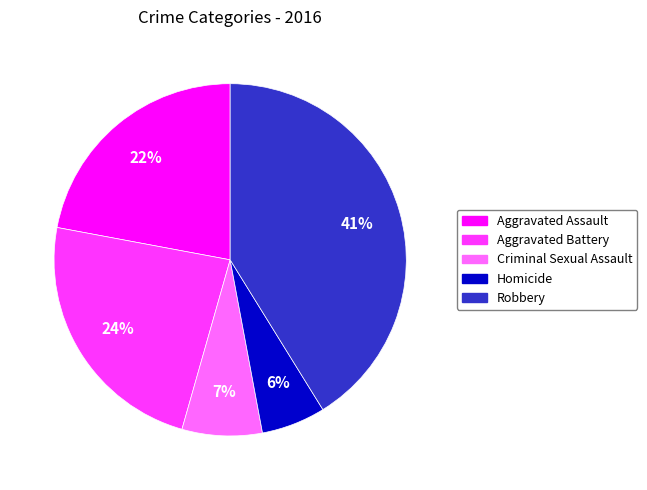

Which category has the biggest portion of the pie?

Robbery